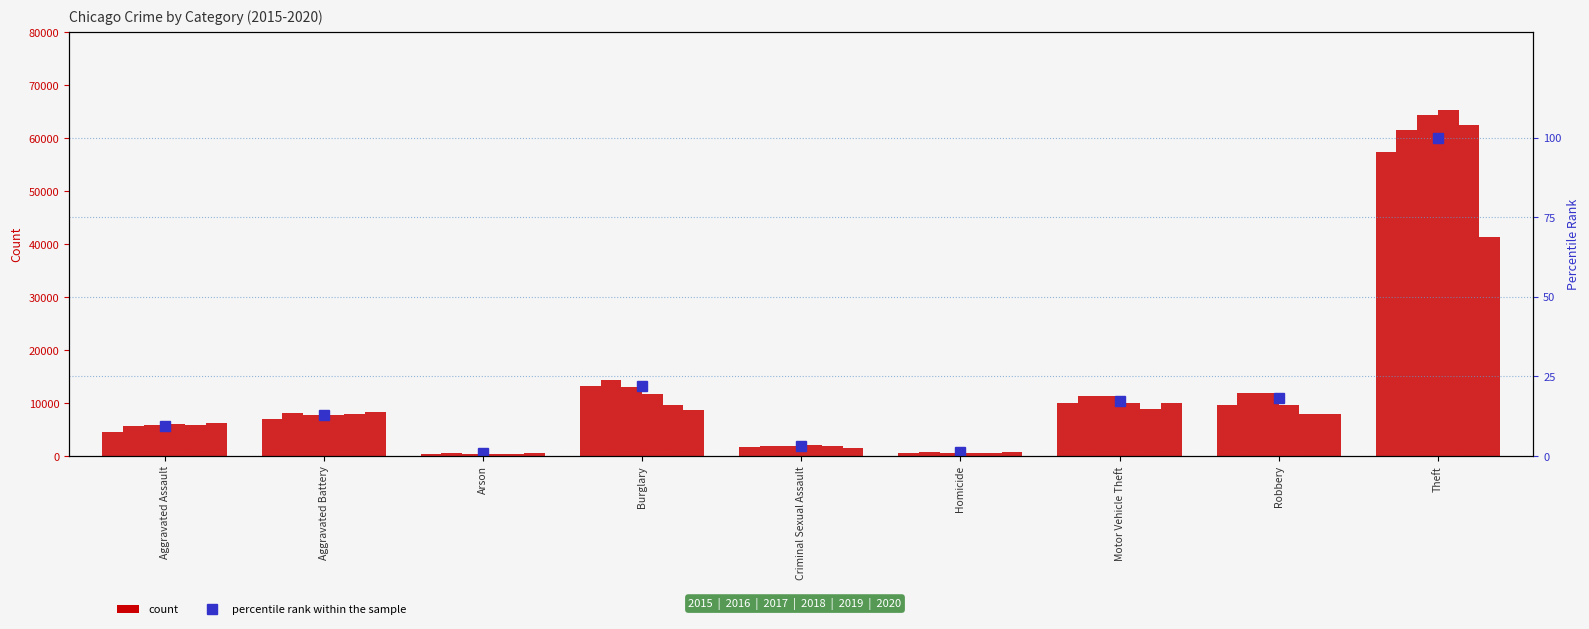

What is the average value?

20.6